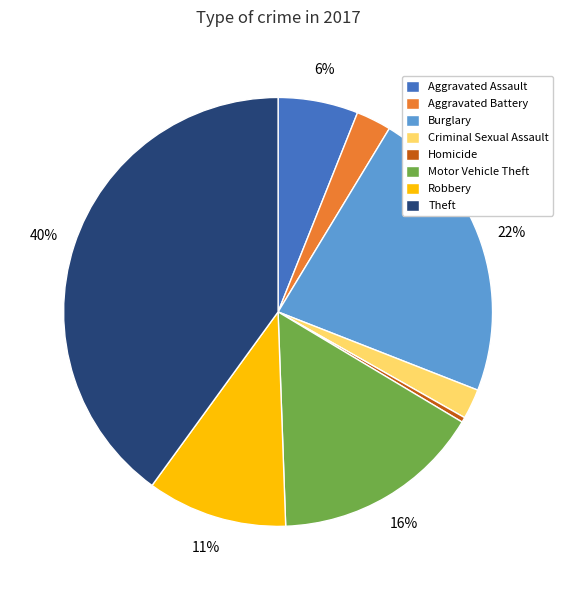

To the nearest percent, what is the difference between the Aggravated Battery and Robbery slice percentages?

8%